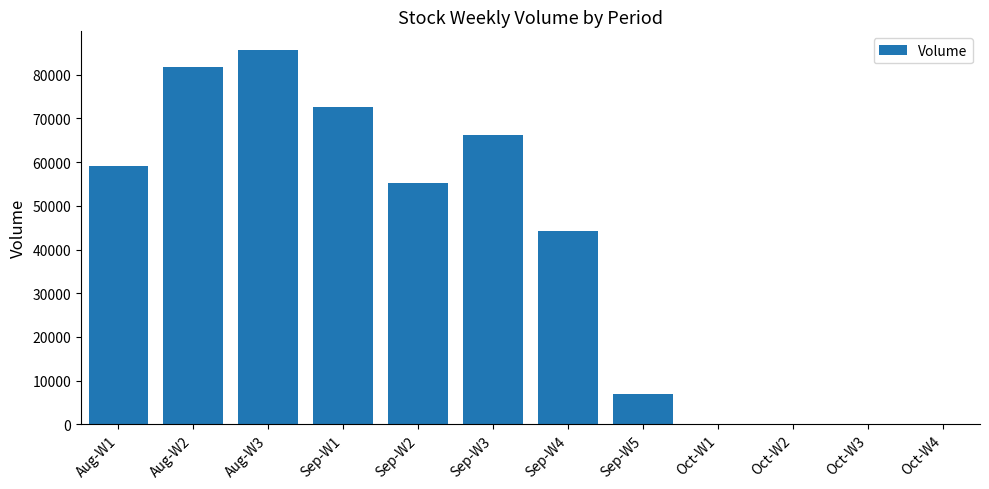

Reading right to left, extract all data points from this chart.

Oct-W4=0	Oct-W3=0	Oct-W2=0	Oct-W1=0	Sep-W5=6953	Sep-W4=44247	Sep-W3=66240	Sep-W2=55257	Sep-W1=72551	Aug-W3=85655	Aug-W2=81796	Aug-W1=59224